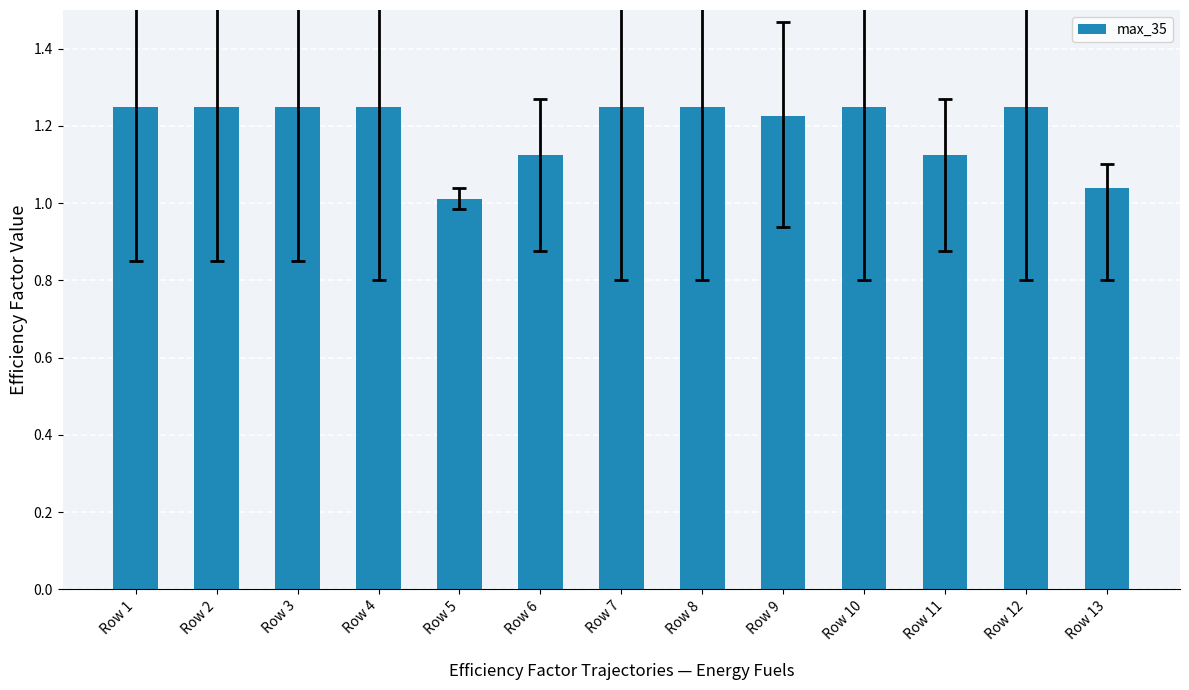

The chart shows a value of 1.7 at Row 11. True or false?

False